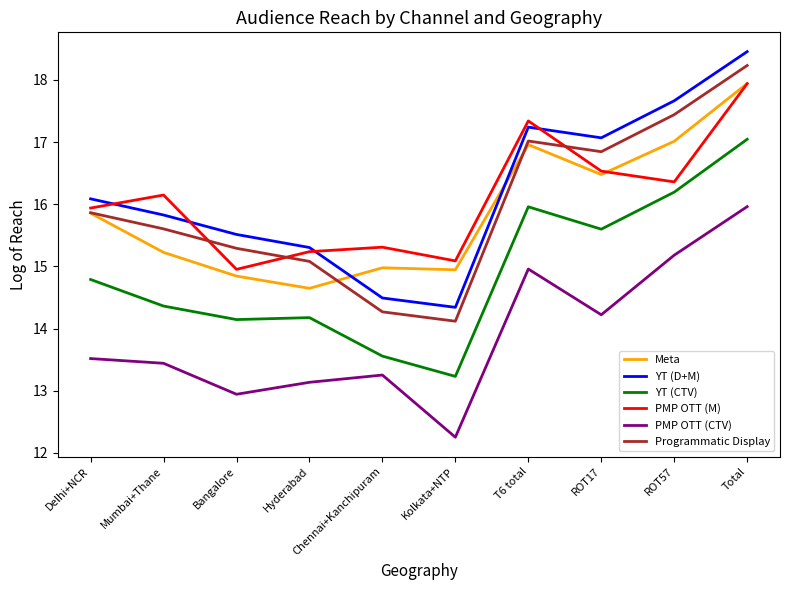

What is the spread (max minus min) of values at Total?

2.5